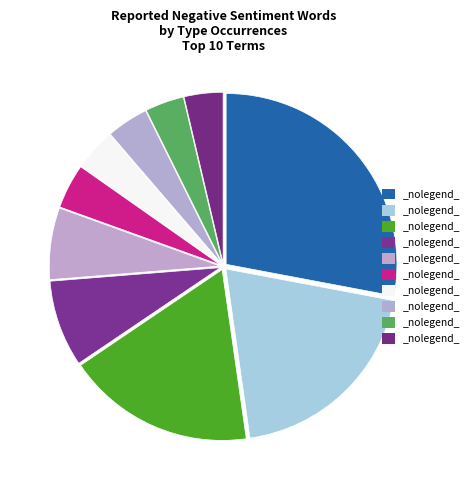

Count the number of slices in the pie.

10